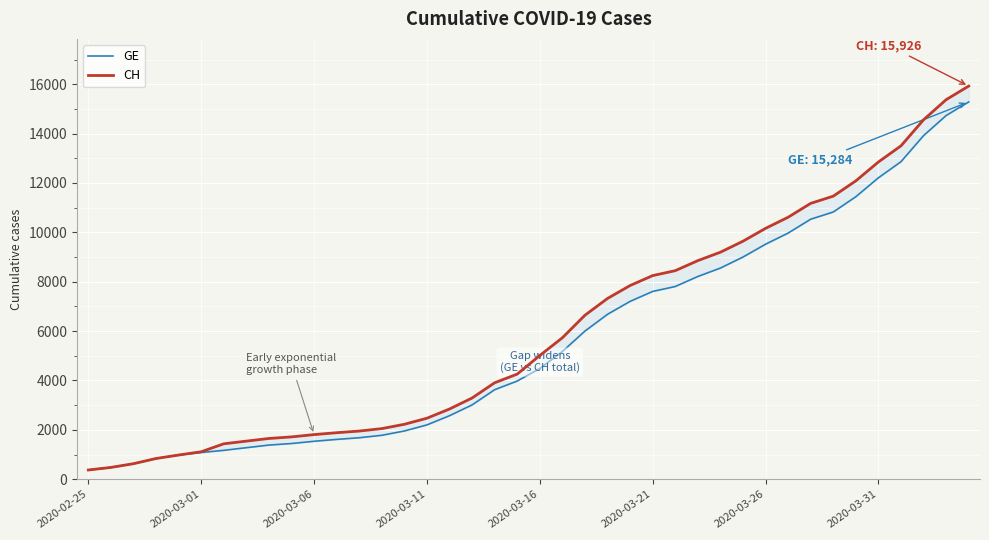

List the series in order of their peak value, highest first.

CH, GE